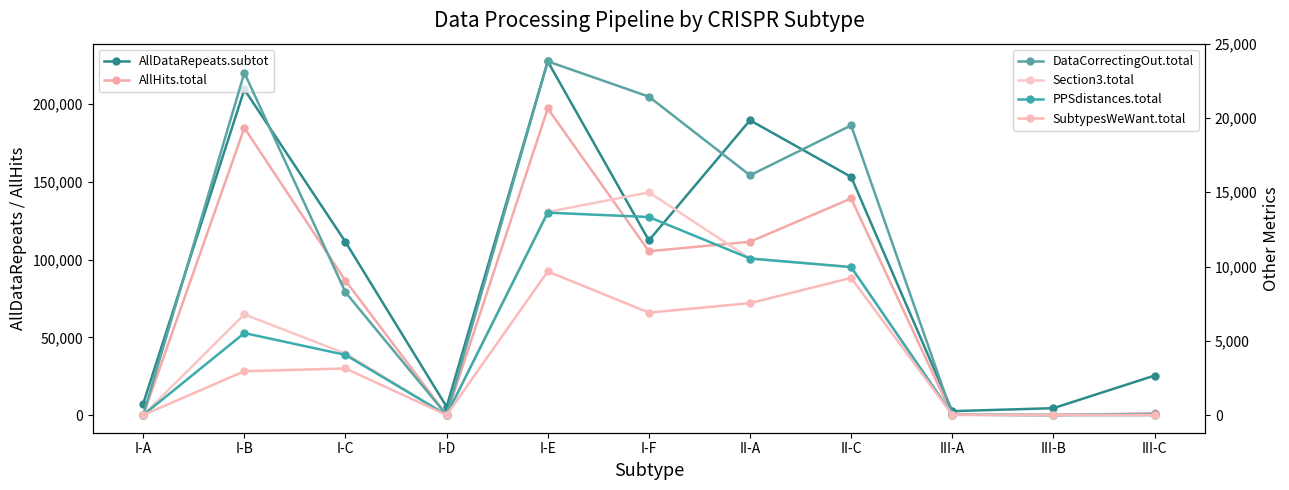

At which label is AllDataRepeats.subtot closest to 114989?

I-F